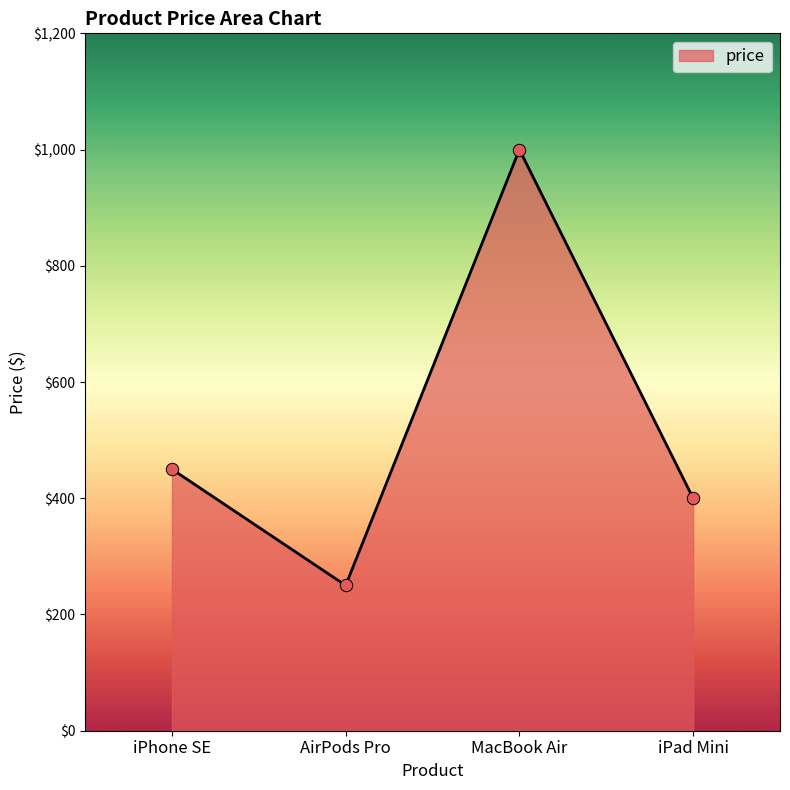

What is the change in value from iPhone SE to AirPods Pro?

-200